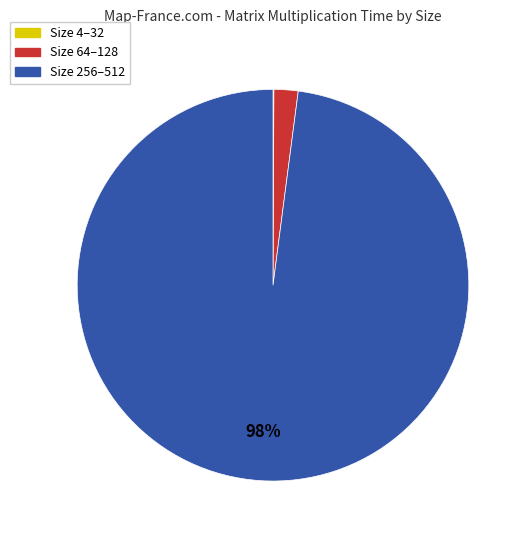

To the nearest percent, what is the average slice percentage?

33%